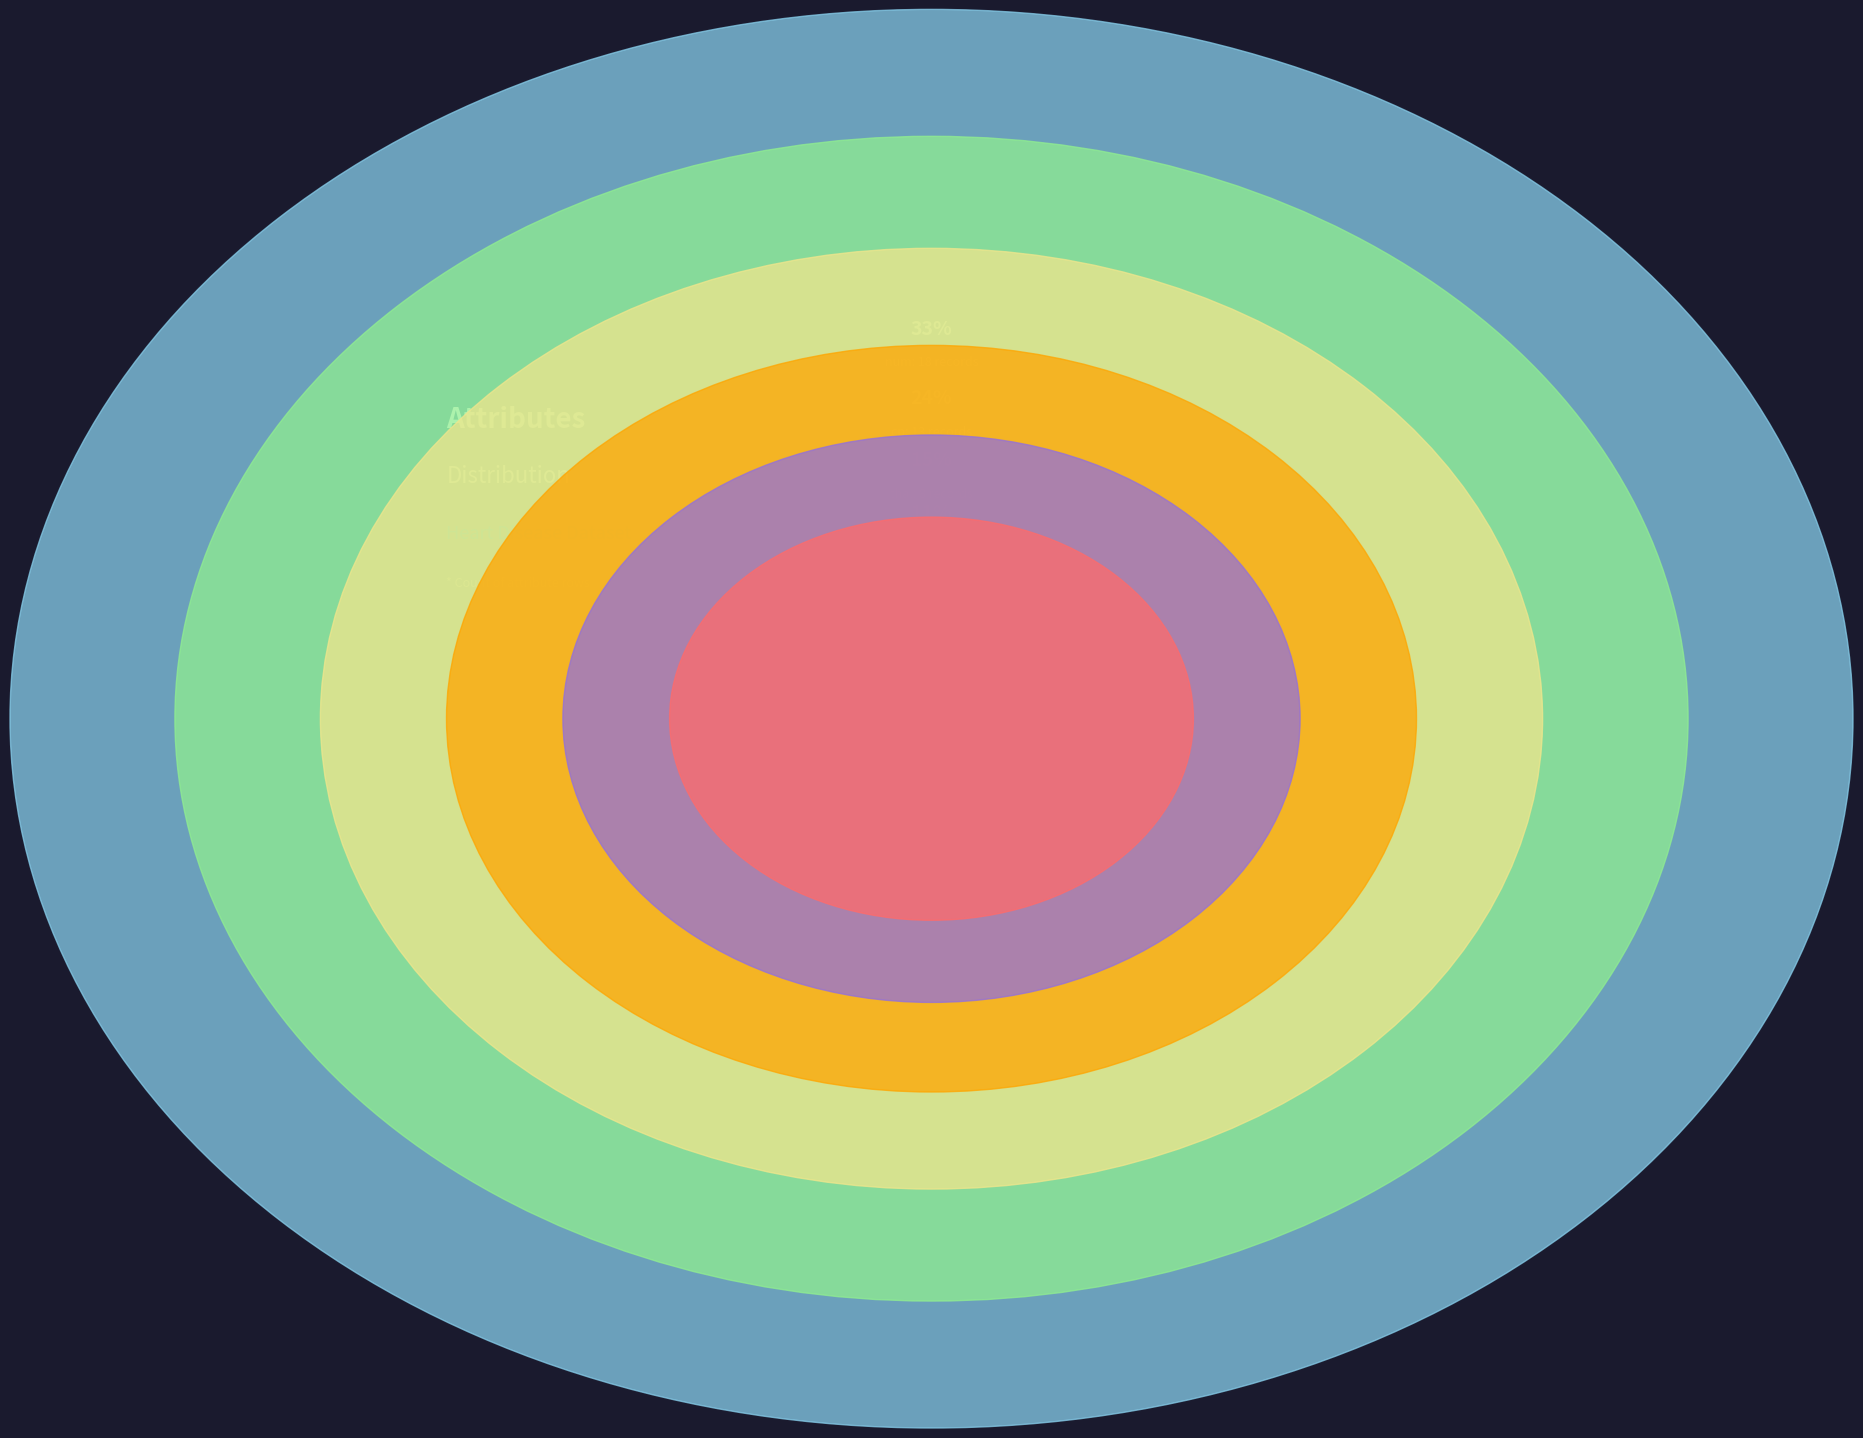

True or false: thal accounts for 24% of the total.

False